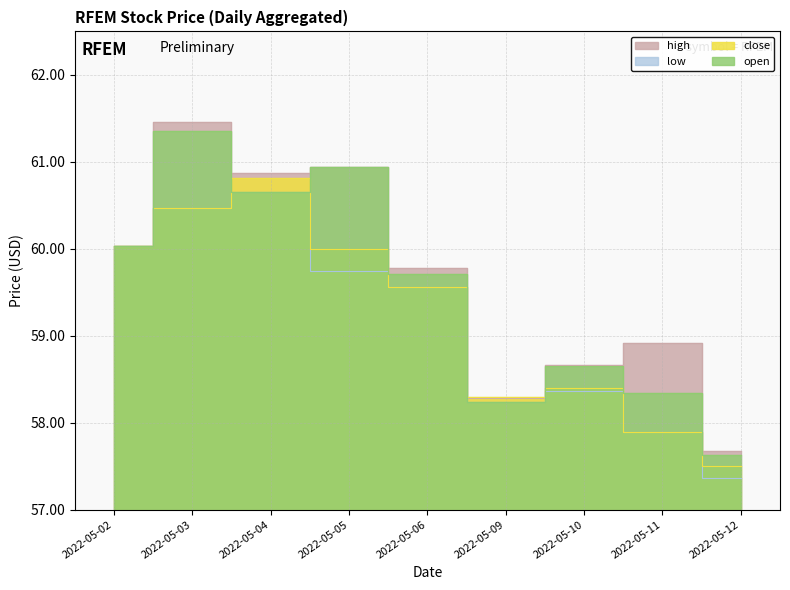

In high, how many points are lower than both neighbors (excluding endpoints)?

2